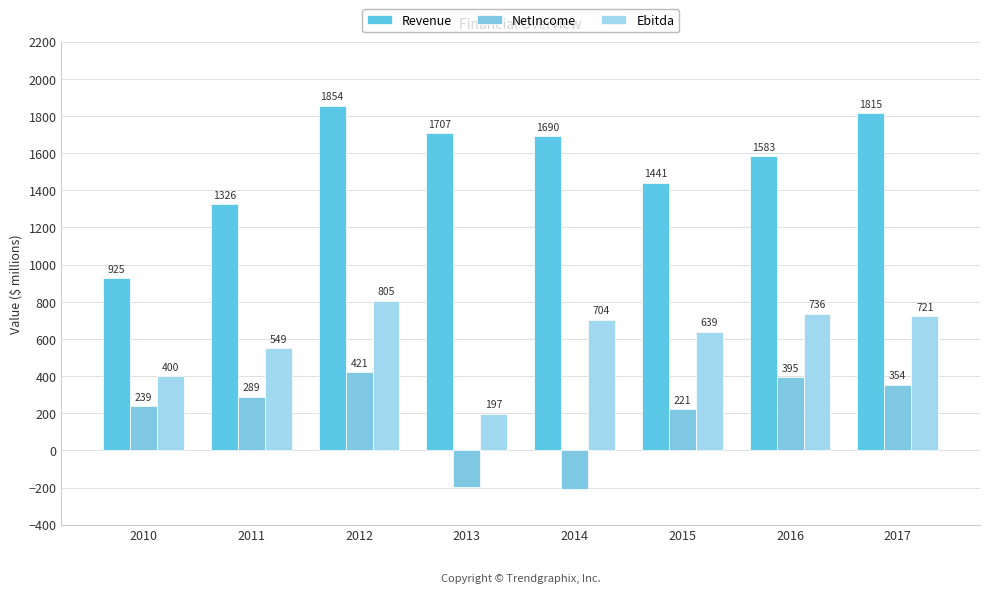

Is it true that Revenue equals 925.4 at 2010?

True